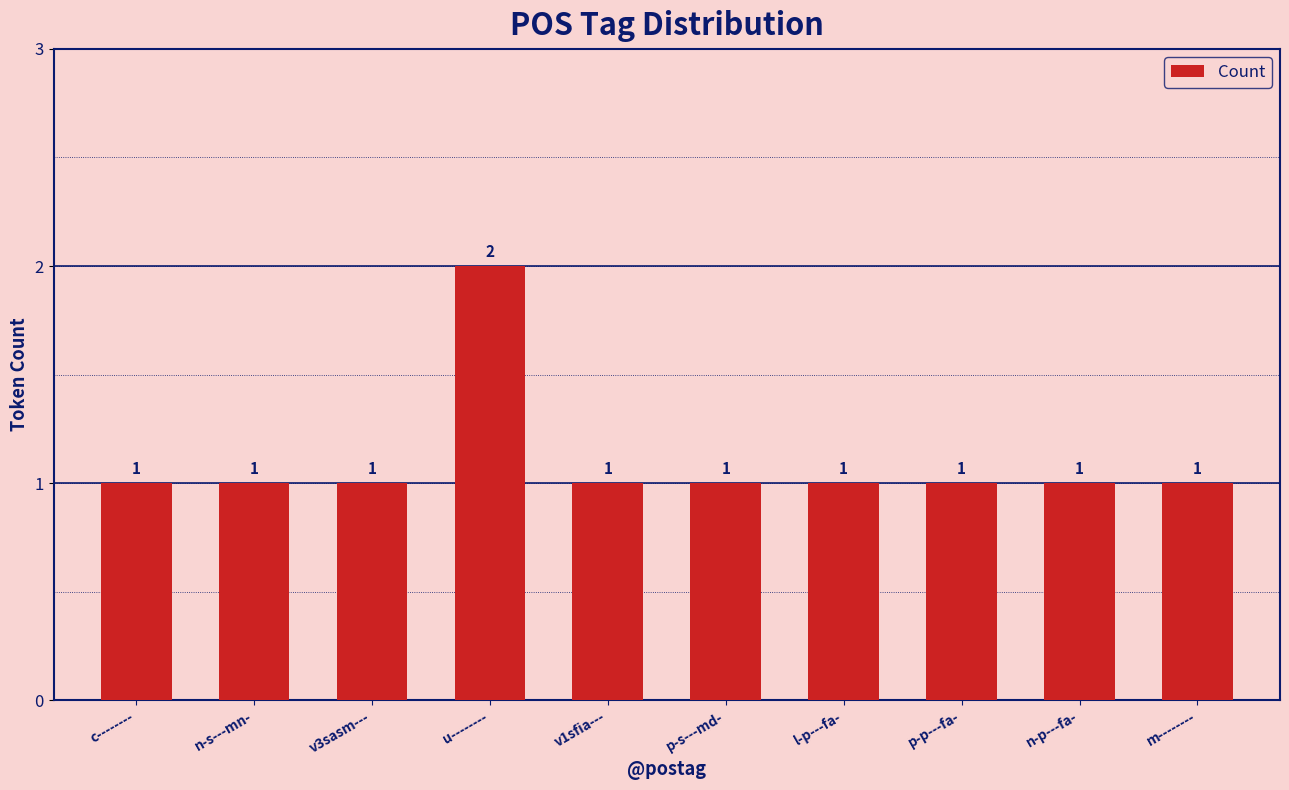

What is the label of the 6th bar from the right?

v1sfia---